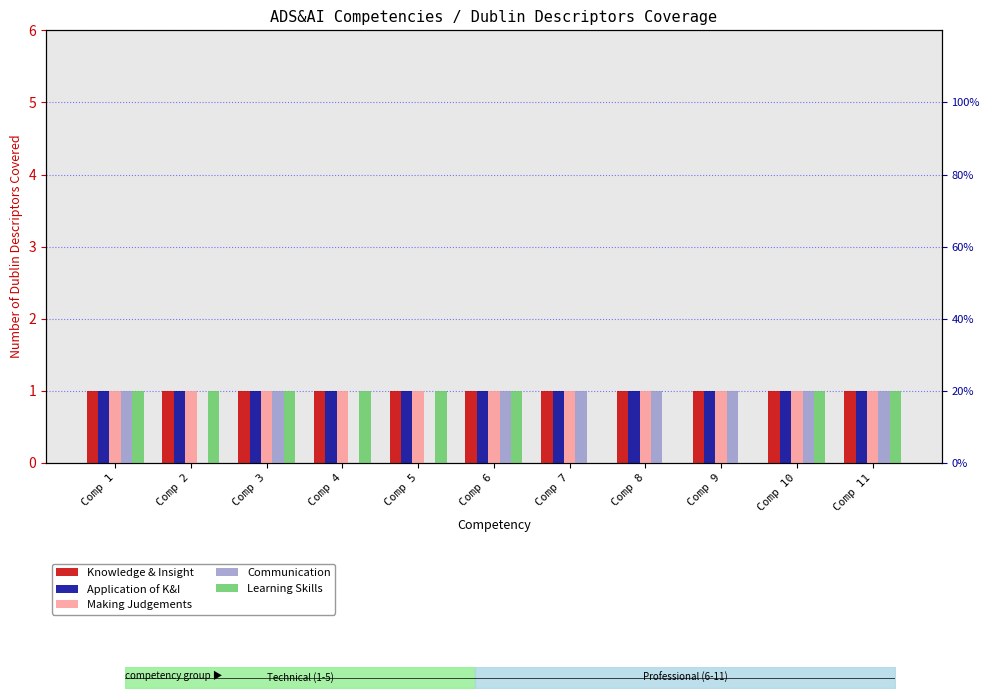

What is the approximate value of Learning Skills at Comp 3?

1